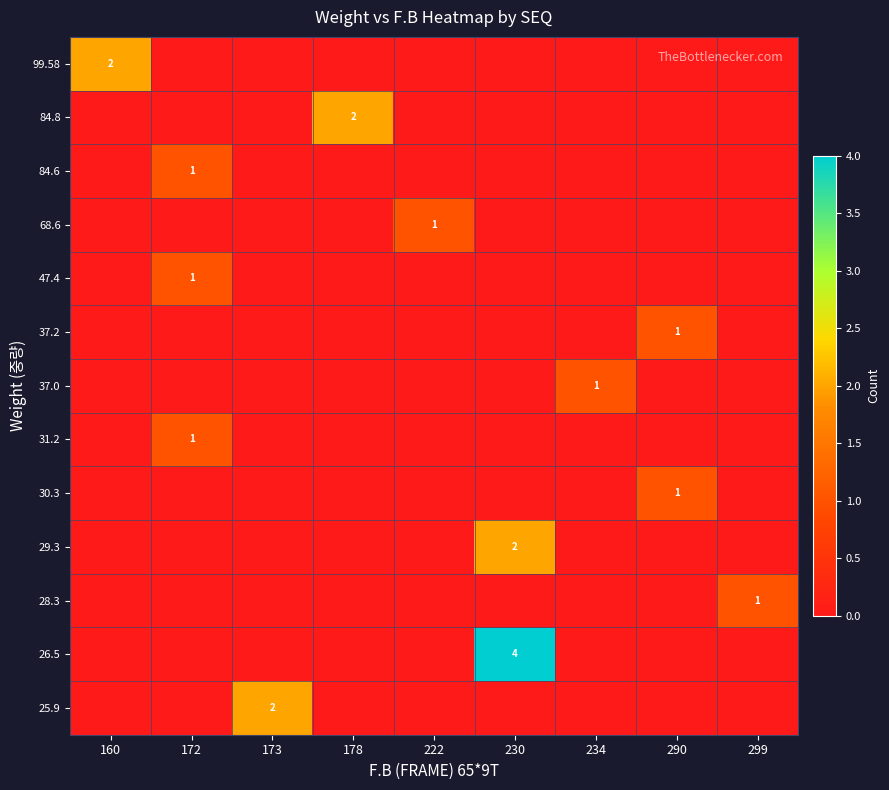

True or false: 29.3 has a value of 1 at 230.

False